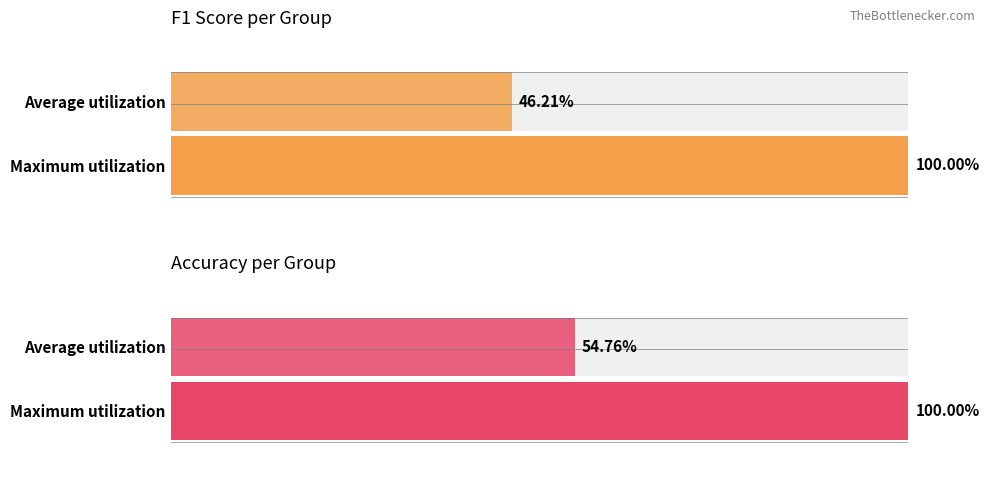

Are the bars grouped side by side (vs. stacked)?

Yes